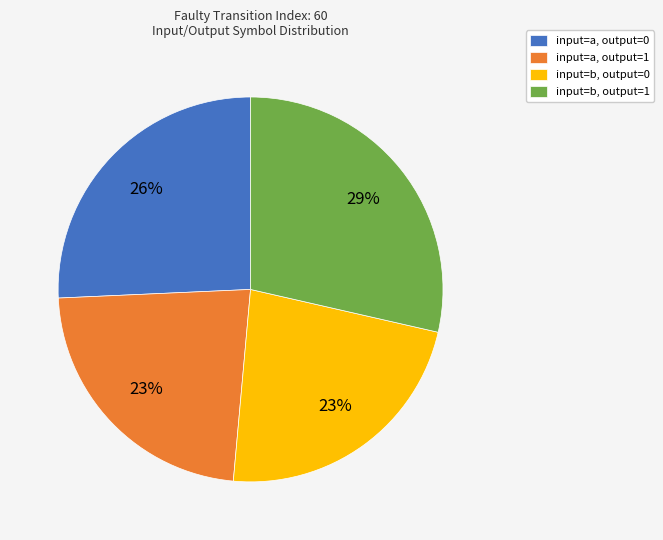

What percentage is the input=a, output=0 slice, to the nearest percent?

26%